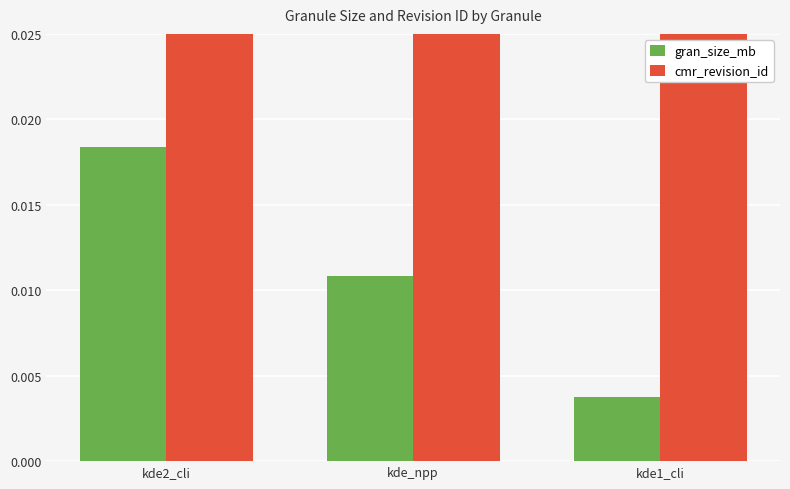

What is the sum of all cmr_revision_id values?

3.0